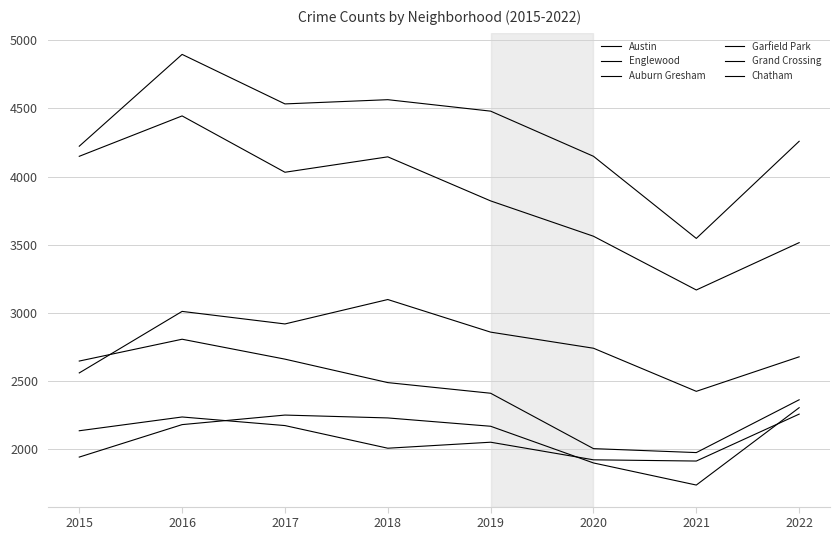

Does the chart have visible grid lines?

Yes